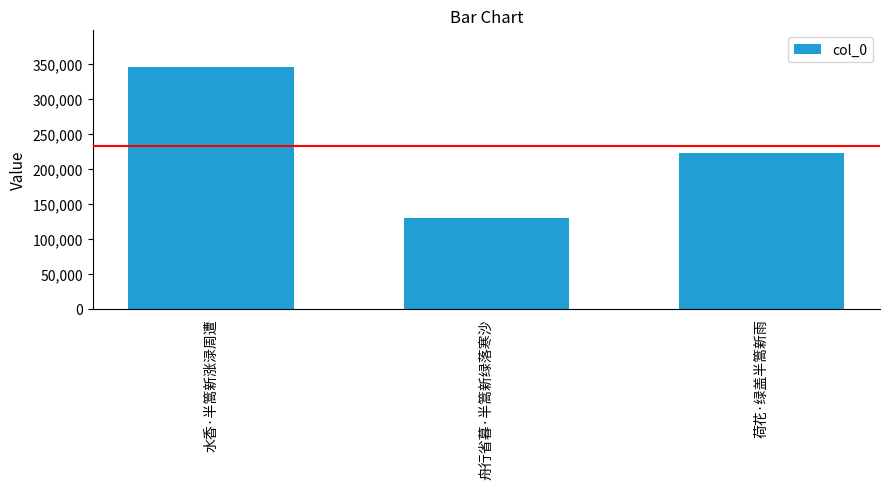

What is the ratio of the value at 水香·半篙新涨渌周遭 to the value at 舟行省暮·半篙新绿落寒沙?

2.7